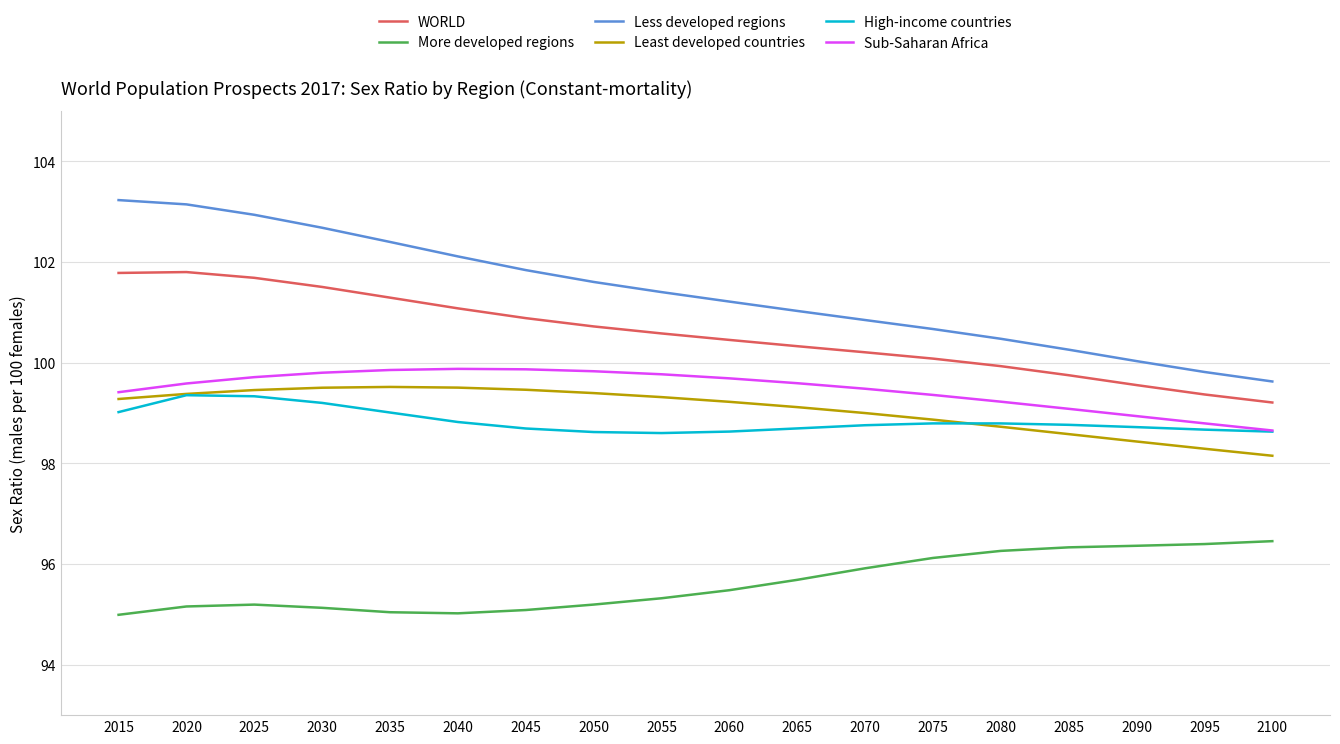

Where does the Least developed countries series first go above 99?

2015